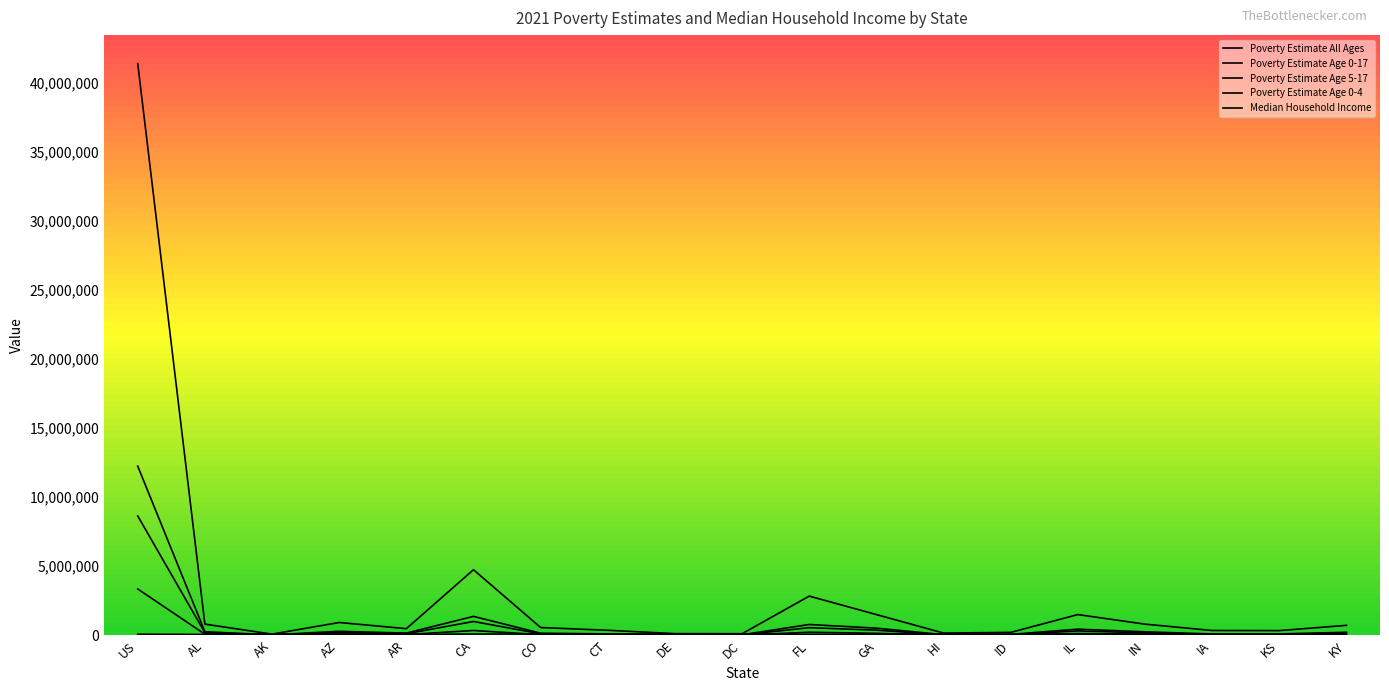

Is this an area chart (filled region under the line)?

No